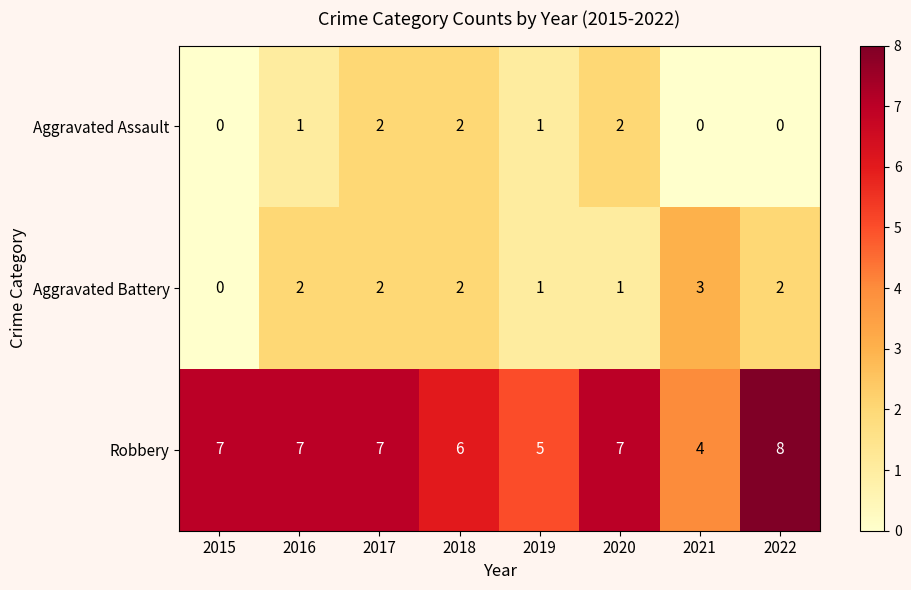

Is it true that Aggravated Battery equals 3 at 2022?

False